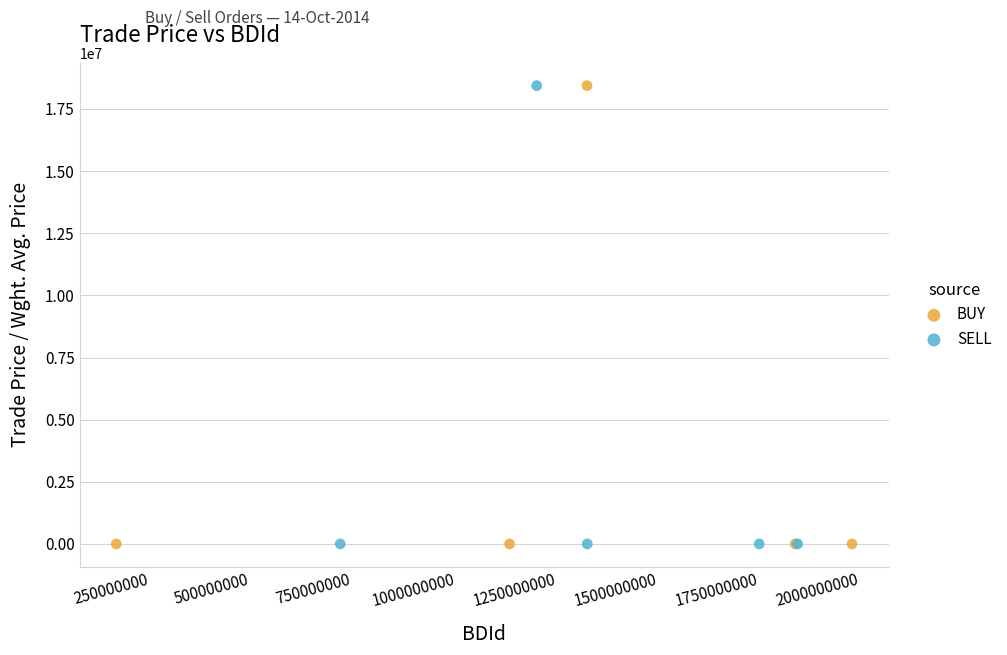

What are all the series names shown in the legend?

BUY, SELL